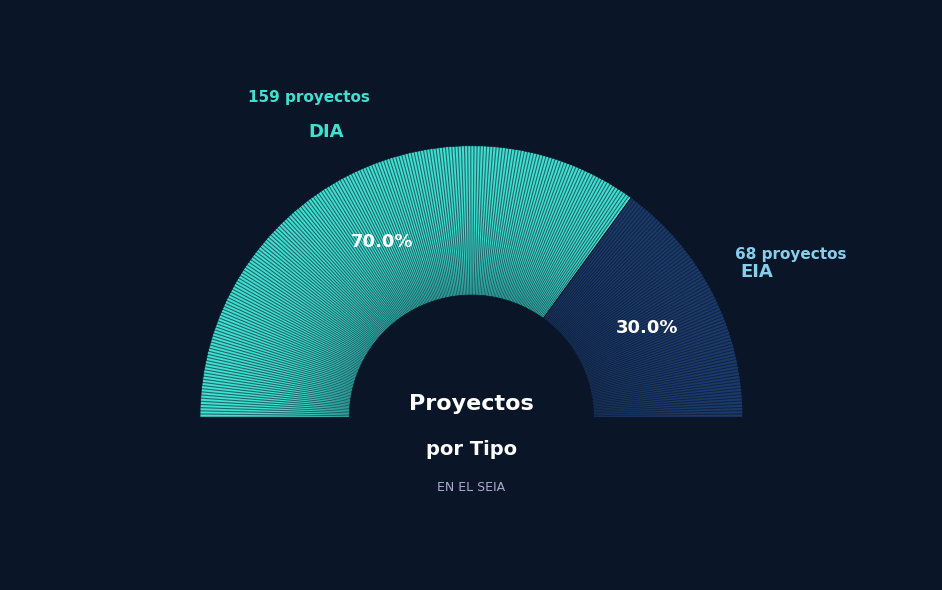

Which has a higher value, EIA or DIA?

DIA